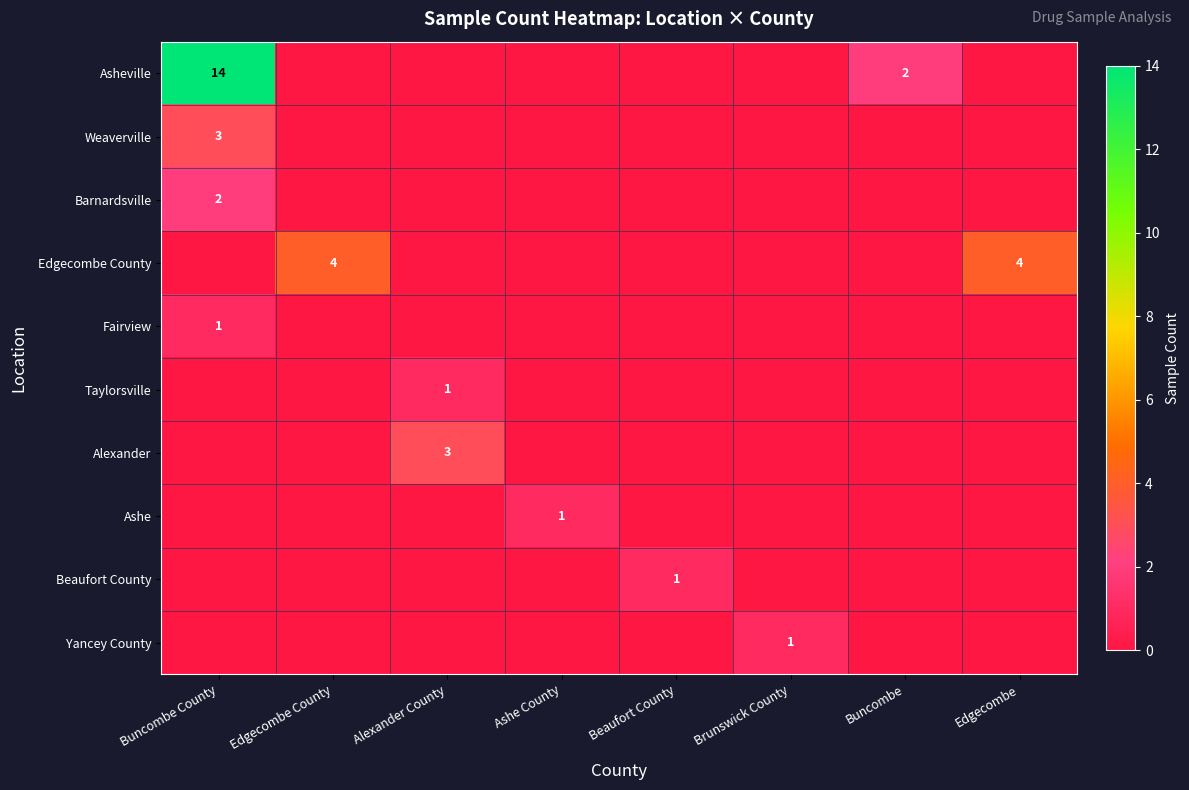

Is it true that Edgecombe County equals 7 at Edgecombe County?

False